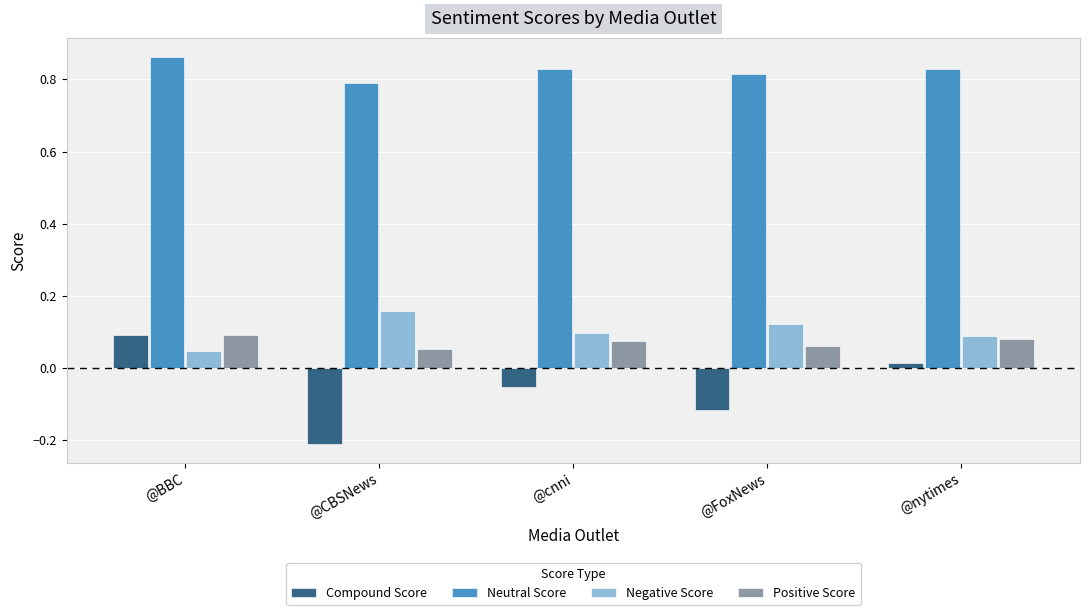

Count the Negative Score values in the range 0 to 1.

5